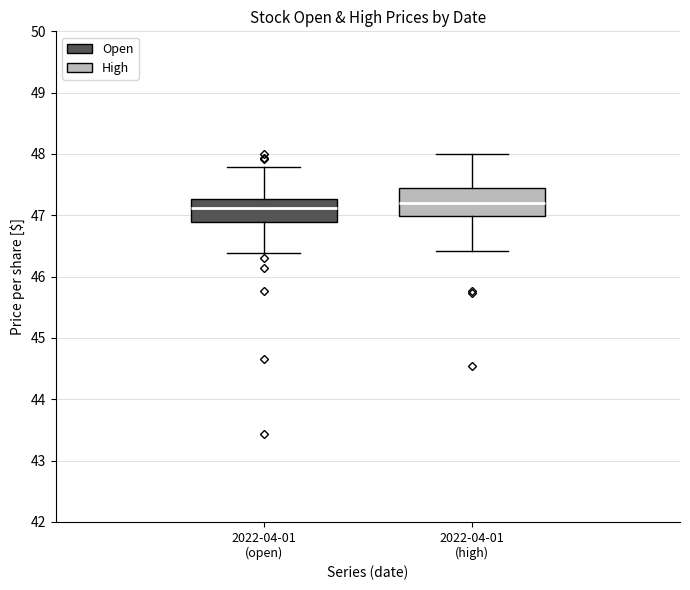

Reading left to right, transcribe this box plot: for each box, give where its median line is, the range the box spans, and where its two whiskers end, as read against the y-axis. The values are not printed on the chart, so give them approximately, as read against the axis.

2022-04-01 (open): median 47.1, box 46.9 to 47.3, whiskers 46.4 to 47.8
2022-04-01 (high): median 47.2, box 47.0 to 47.4, whiskers 46.4 to 48.0